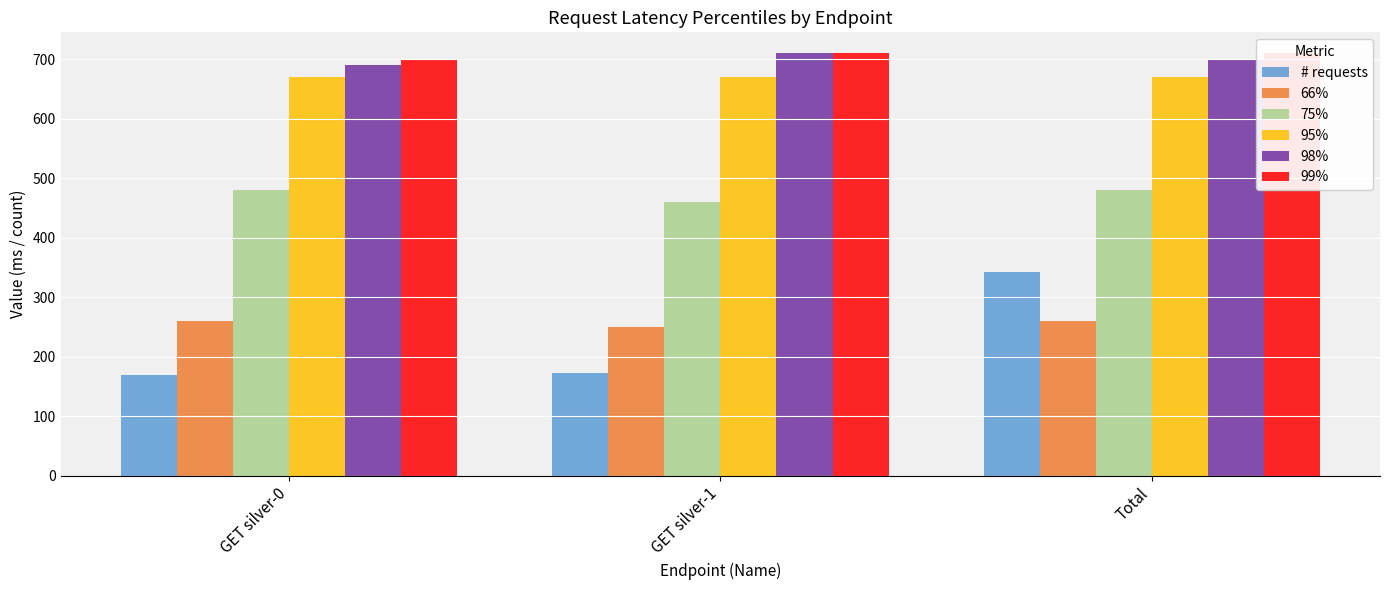

Reading right to left, extract all data points from this chart.

# requests: 343	173	170
66%: 260	250	260
75%: 480	460	480
95%: 670	670	670
98%: 700	710	690
99%: 710	710	700